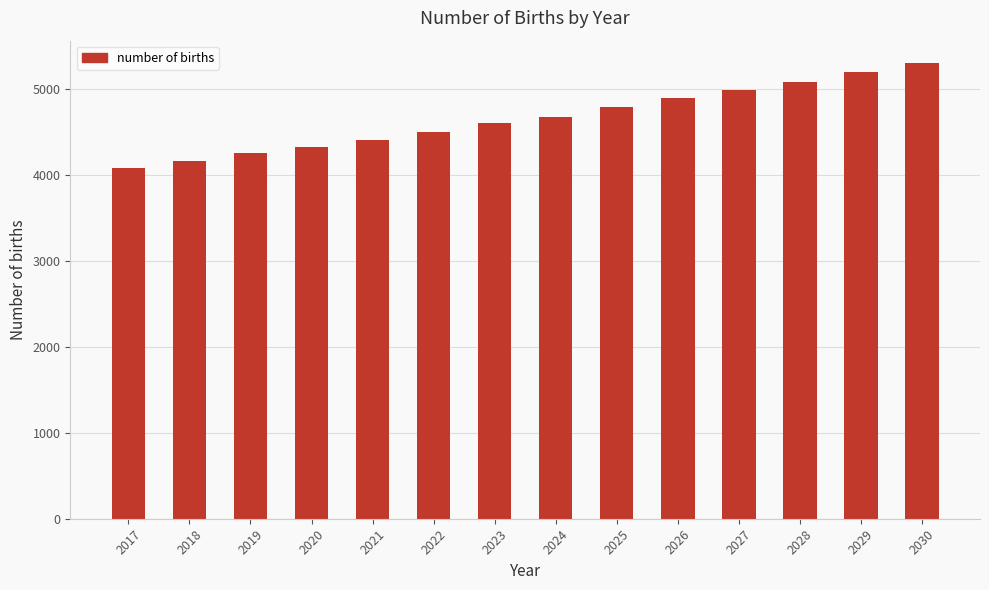

The value at 2024 is 4681.0. True or false?

True